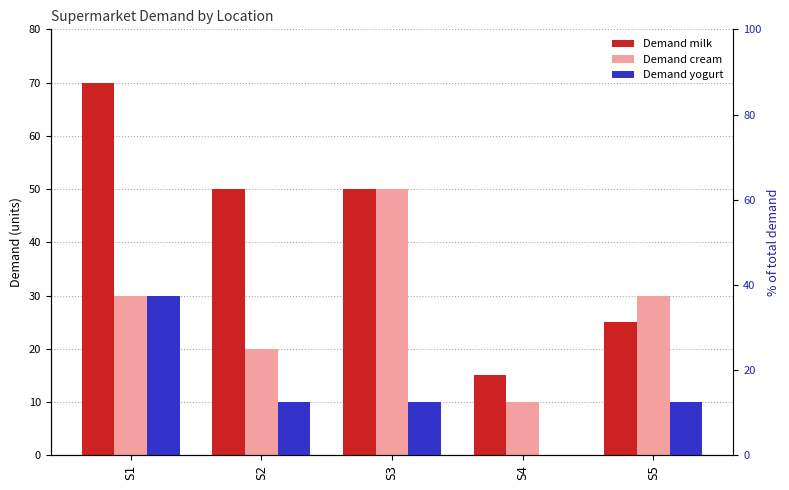

What is the sum of all Demand cream values?

140